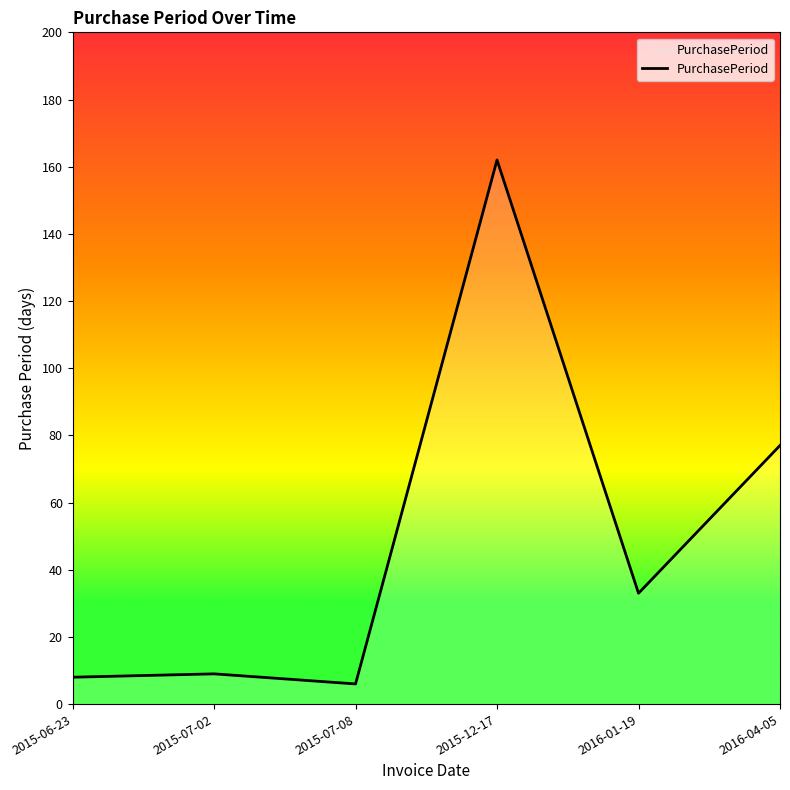

At which label is the value closest to 84?

2016-04-05